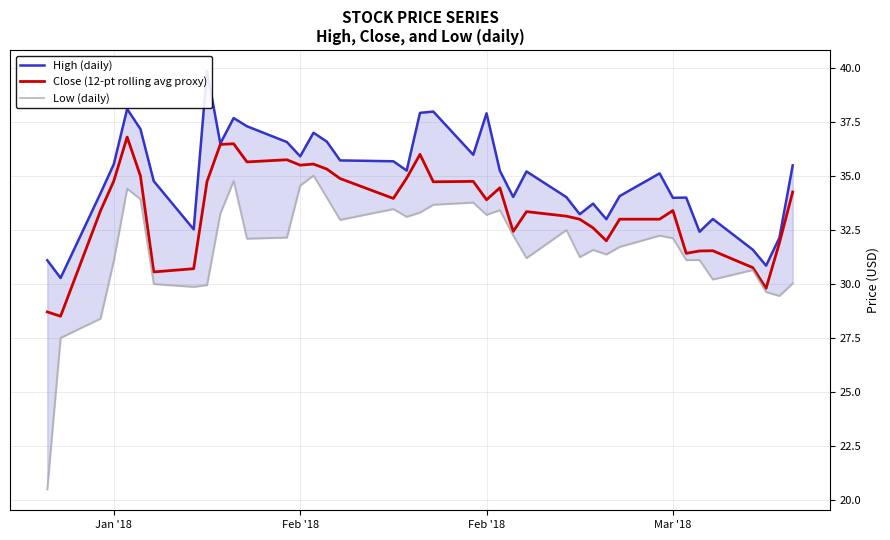

Which series has the largest total across all categories?

High (daily)